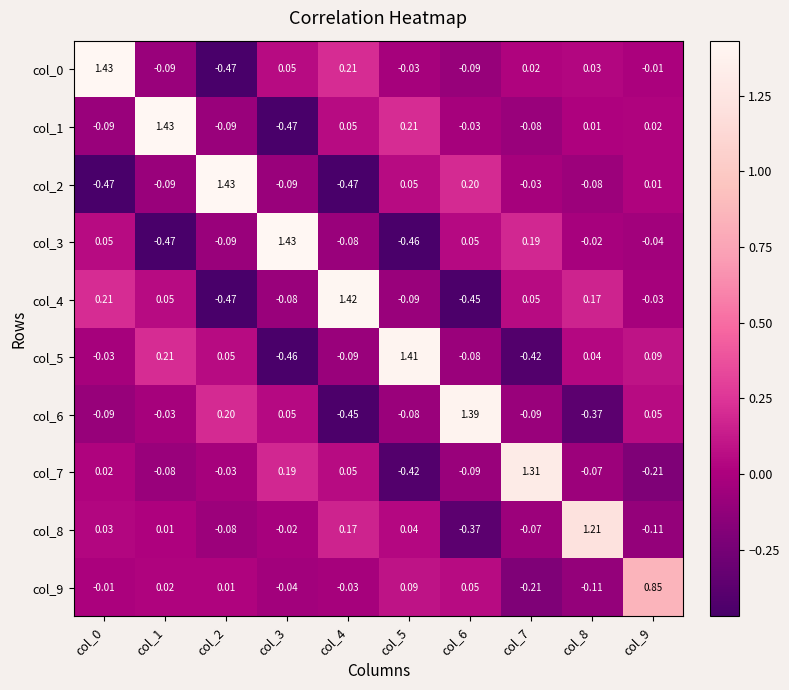

How many values in the col_1 series exceed 0?

5